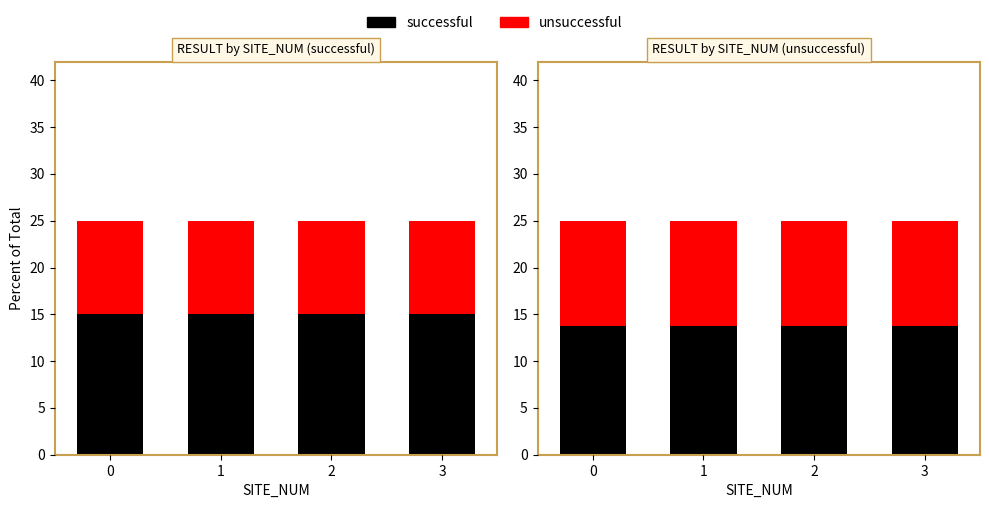

What is the value of the successful bar at the 2nd from the left?

13.7